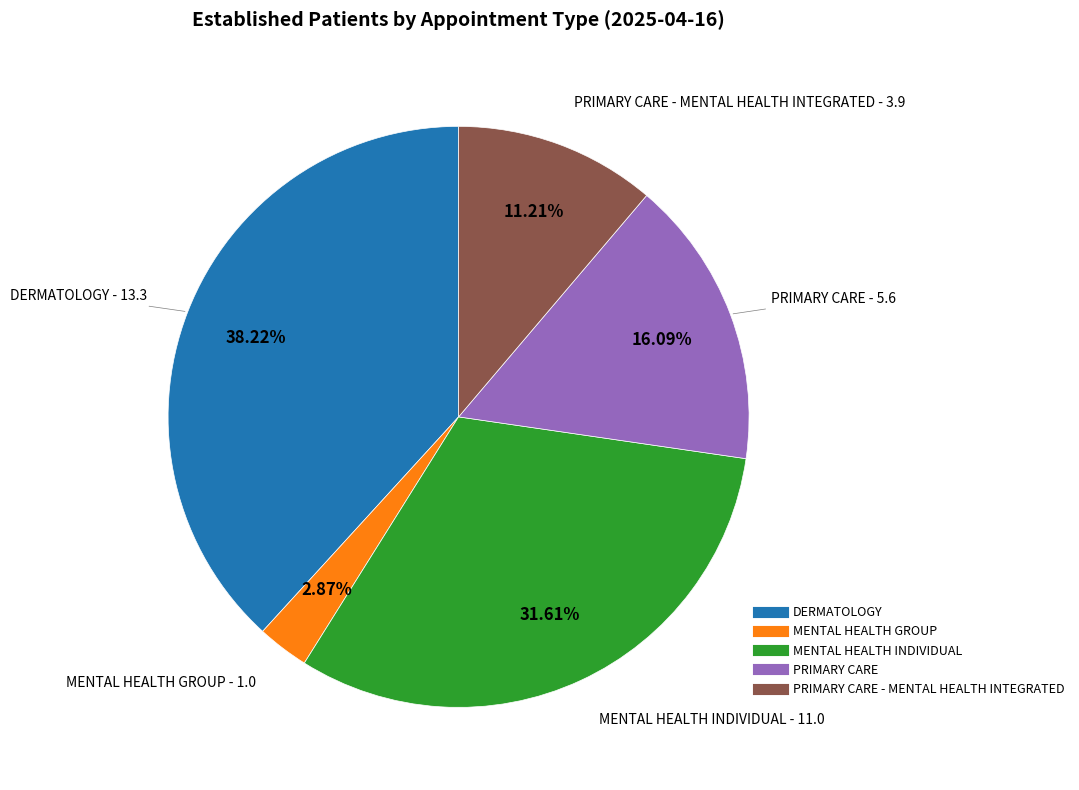

Is there any slice that represents more than half of the pie?

No